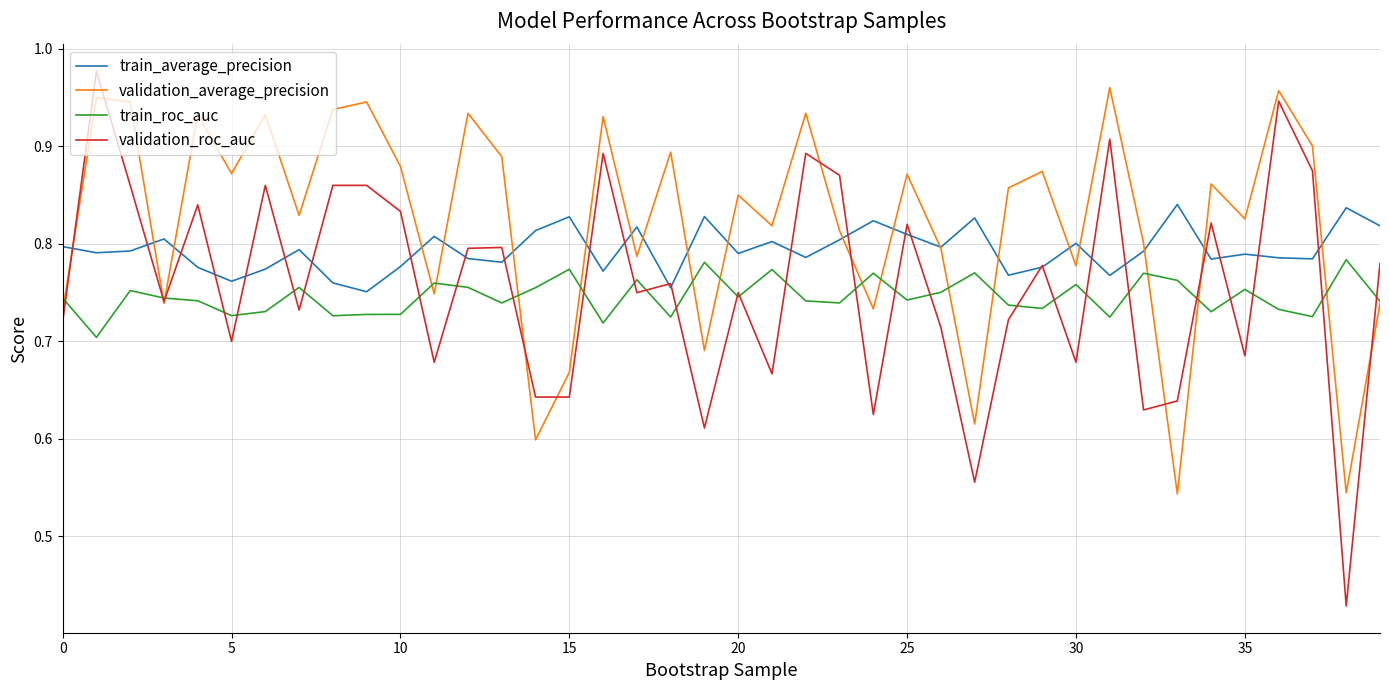

Which series has the widest spread of values?

validation_roc_auc